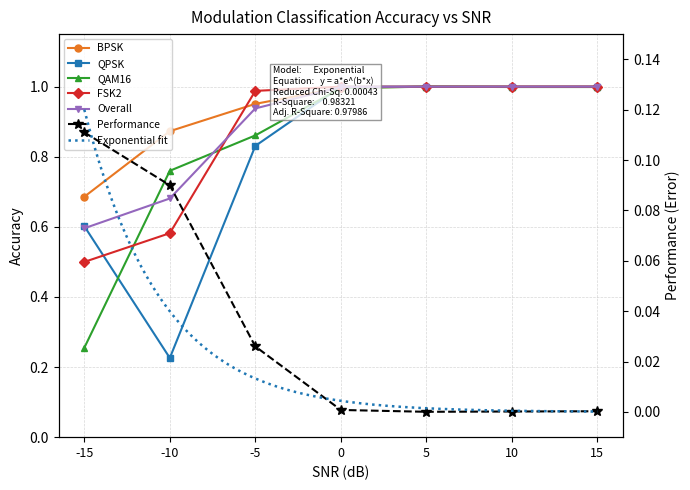

Which series has the widest spread of values?

QPSK